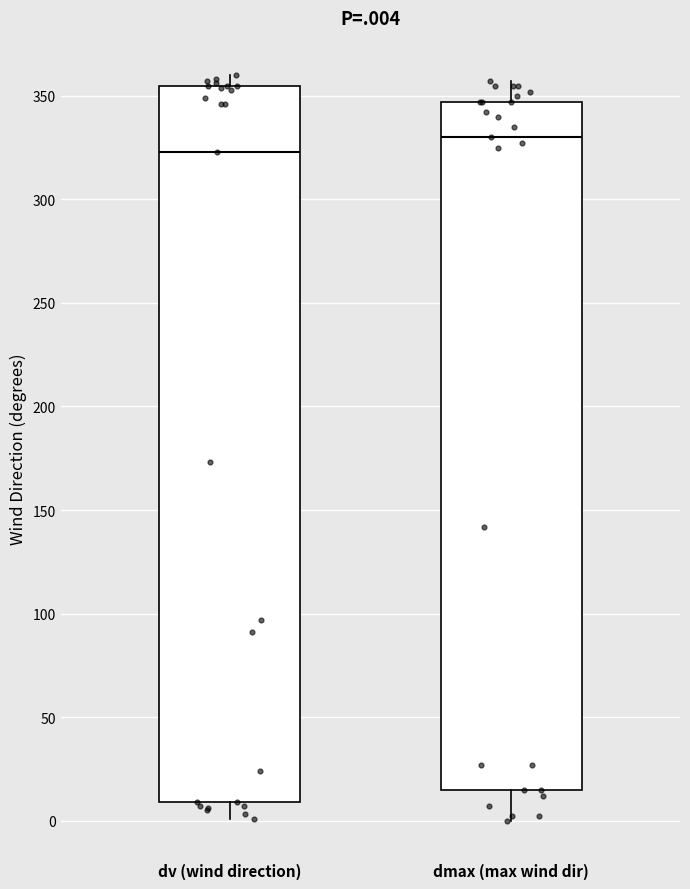

Reading left to right, transcribe this box plot: for each box, give where its median line is, the range the box spans, and where its two whiskers end, as read against the y-axis. The values are not printed on the chart, so give them approximately, as read against the axis.

dv (wind direction): median 325, box 10 to 355, whiskers 0 to 360
dmax (max wind dir): median 330, box 15 to 345, whiskers 0 to 355